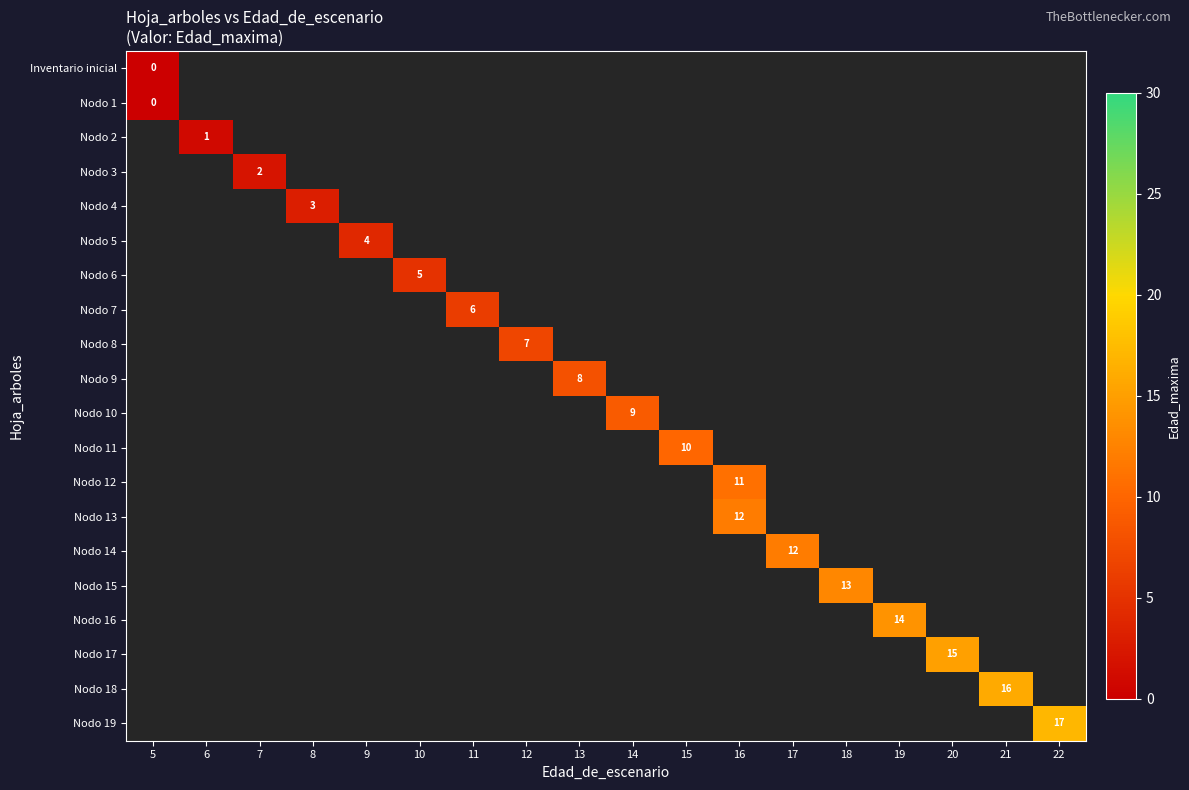

What is the spread (max minus min) of values at 16?

13